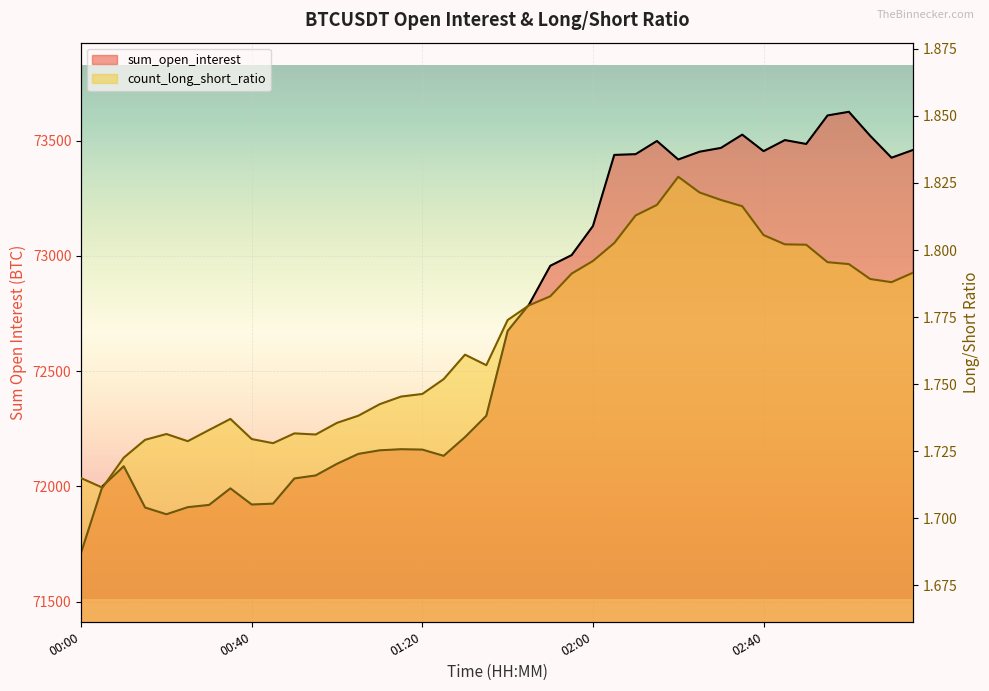

What is the minimum value for sum_open_interest?

71712.5